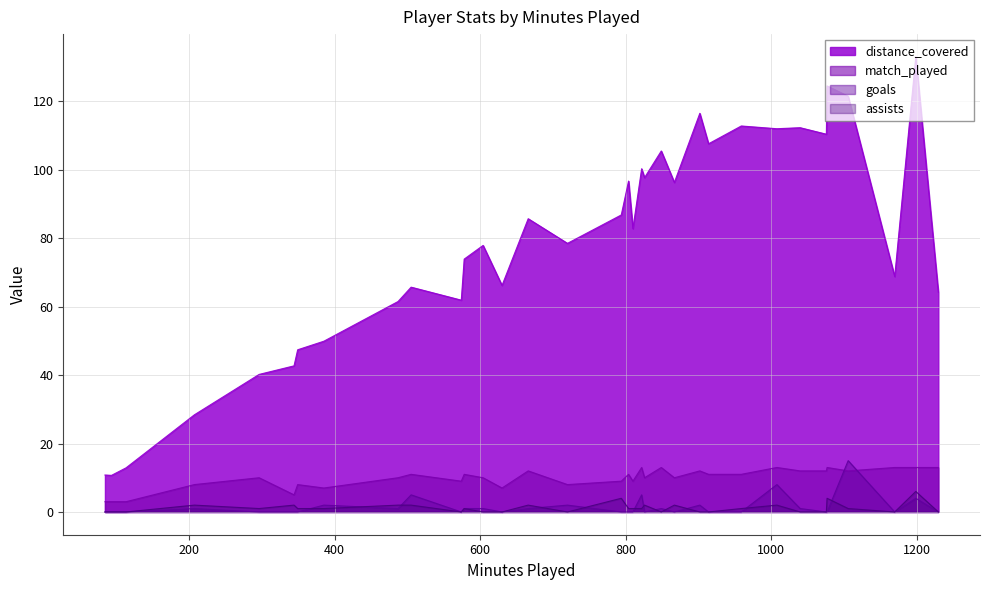

What is the difference between the maximum and minimum values in the assists series?

6.0